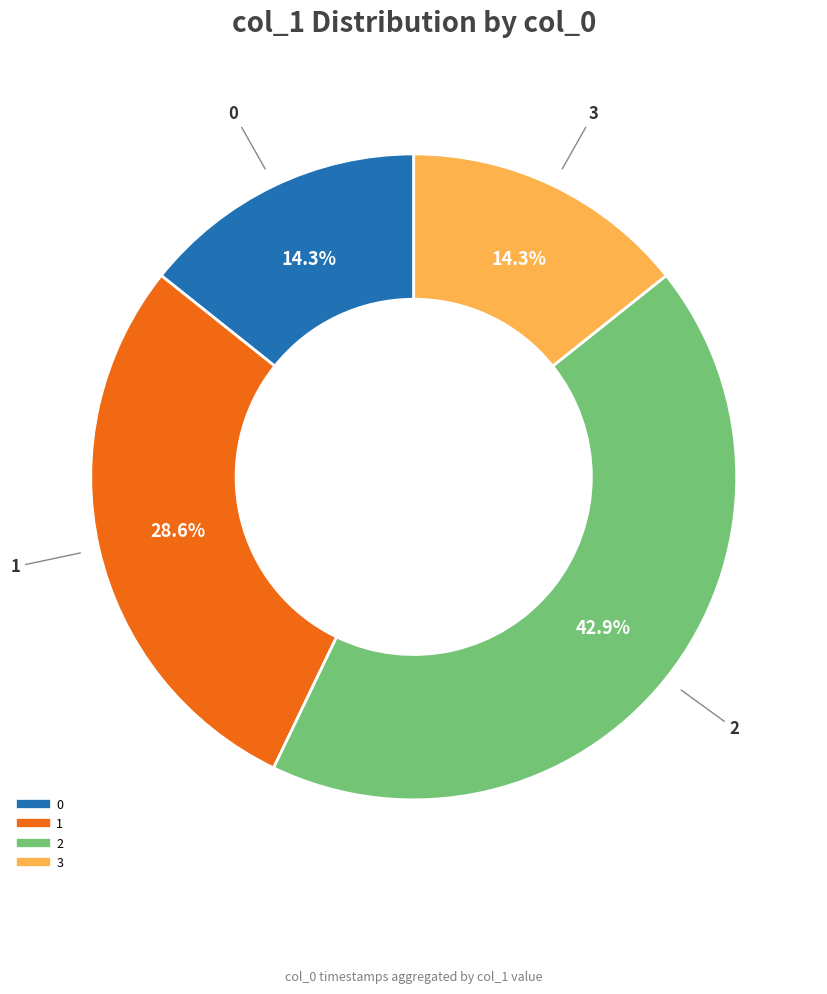

To the nearest percent, what is the average slice percentage?

25%